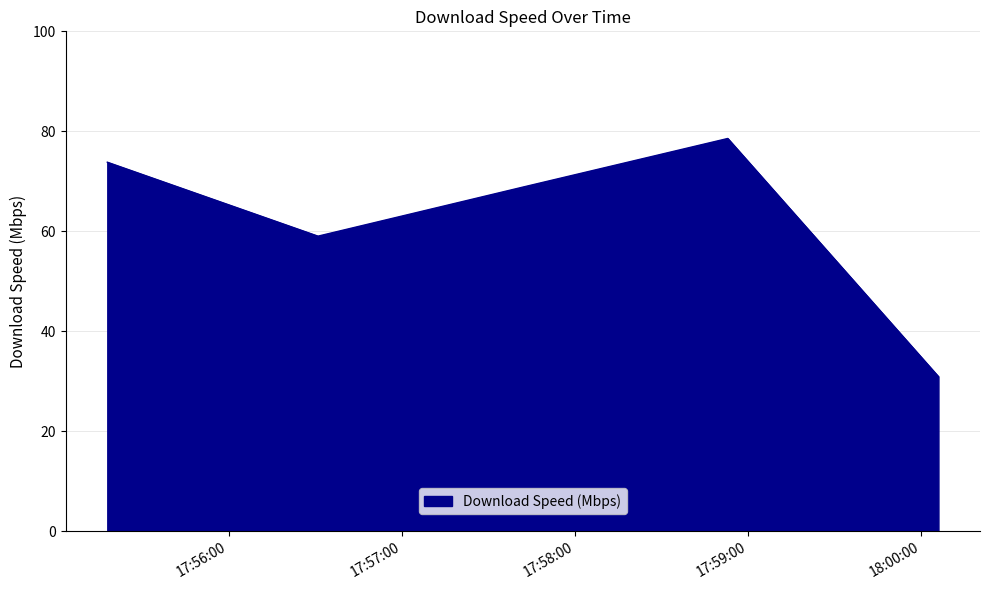

What is the difference between the maximum and minimum values?

47.7